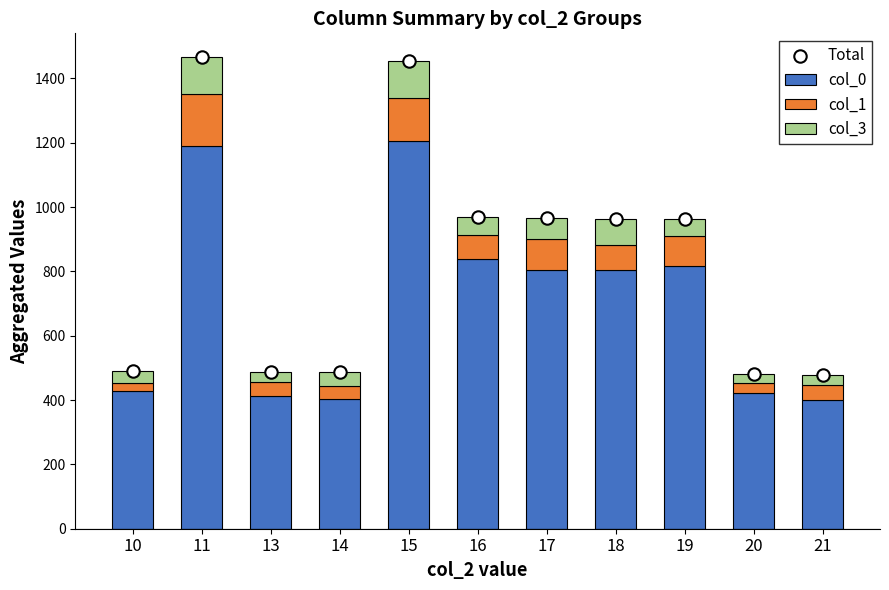

What is the total value across all series at 20?

960